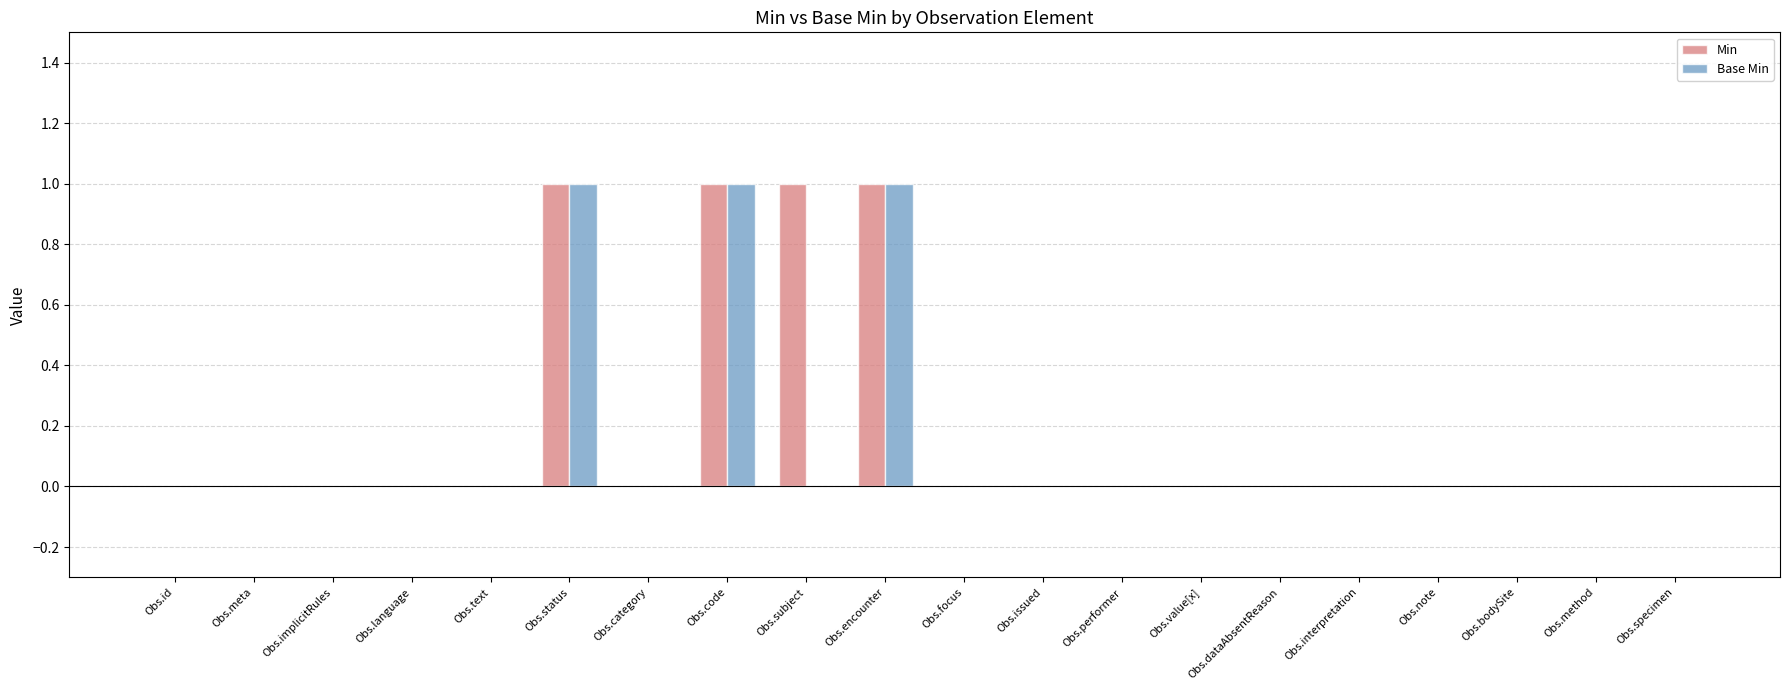

The value of Base Min at Obs.text is 0. True or false?

True